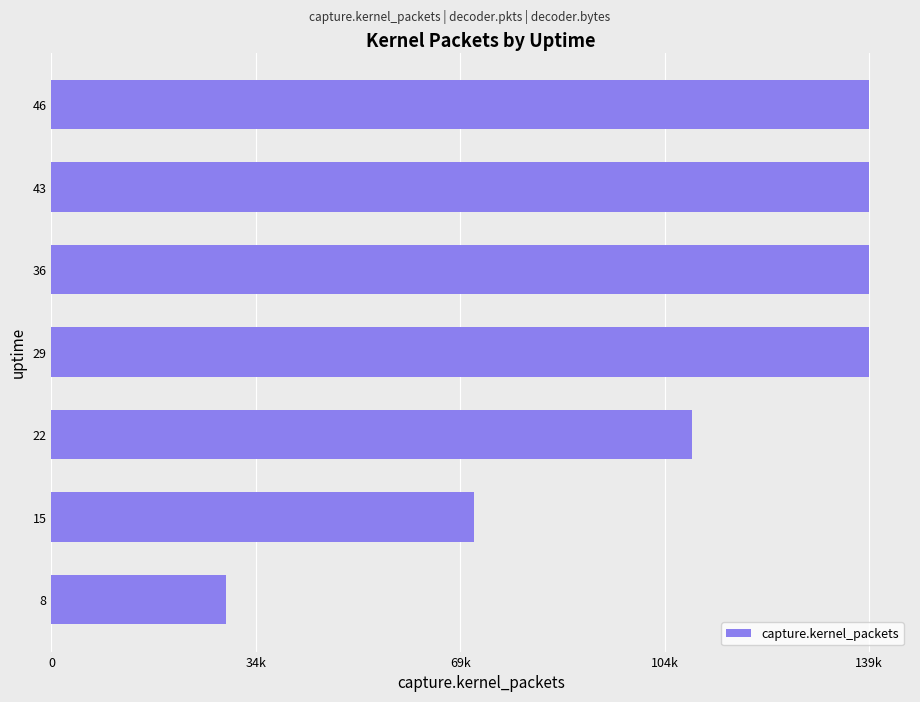

Are the bars horizontal?

Yes